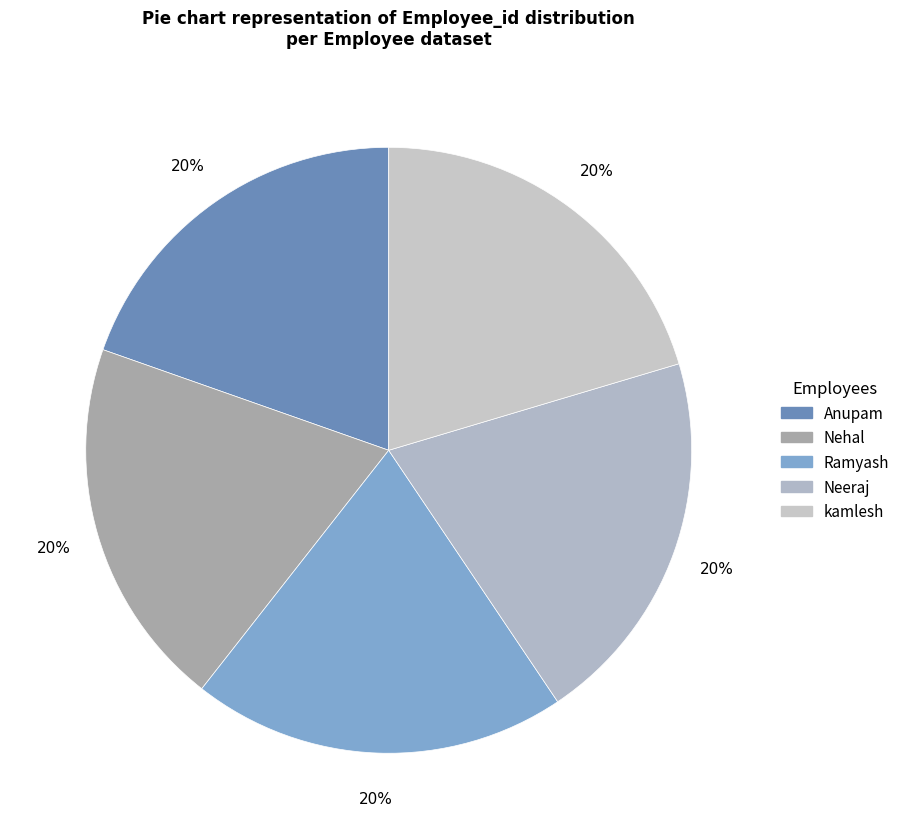

How many segments does this pie chart have?

5